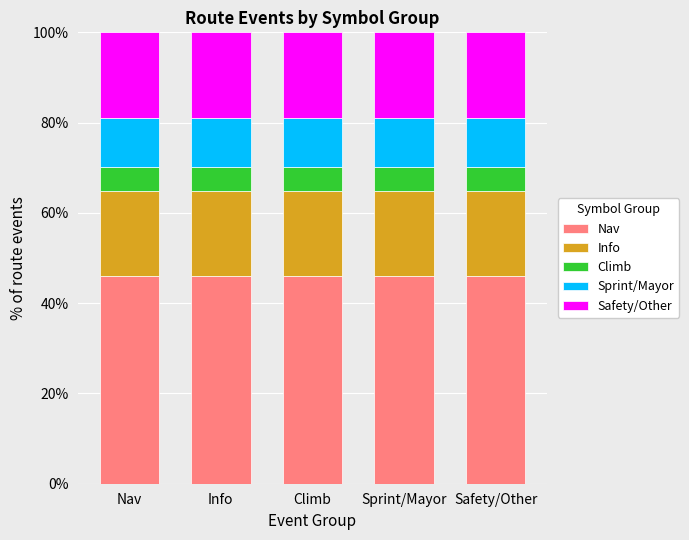

What is the average value of the Nav series?

45.9